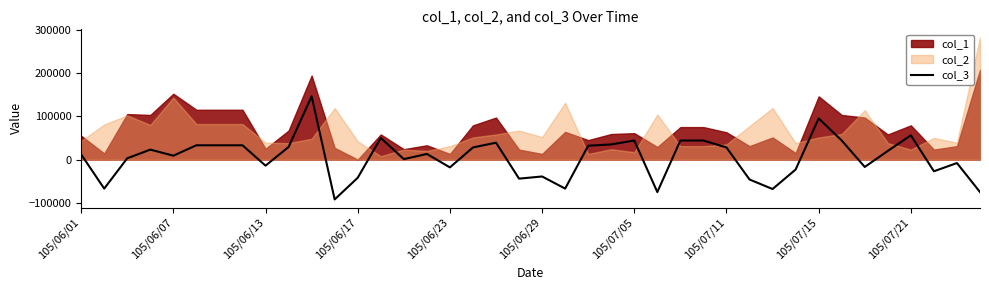

How many data points are less than 13000?

20